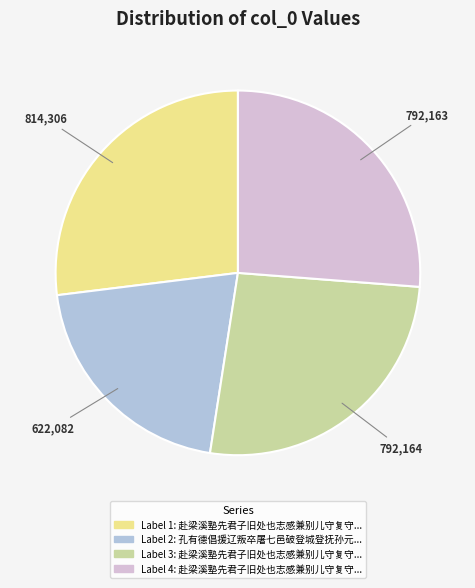

How many slices are in this pie chart?

4